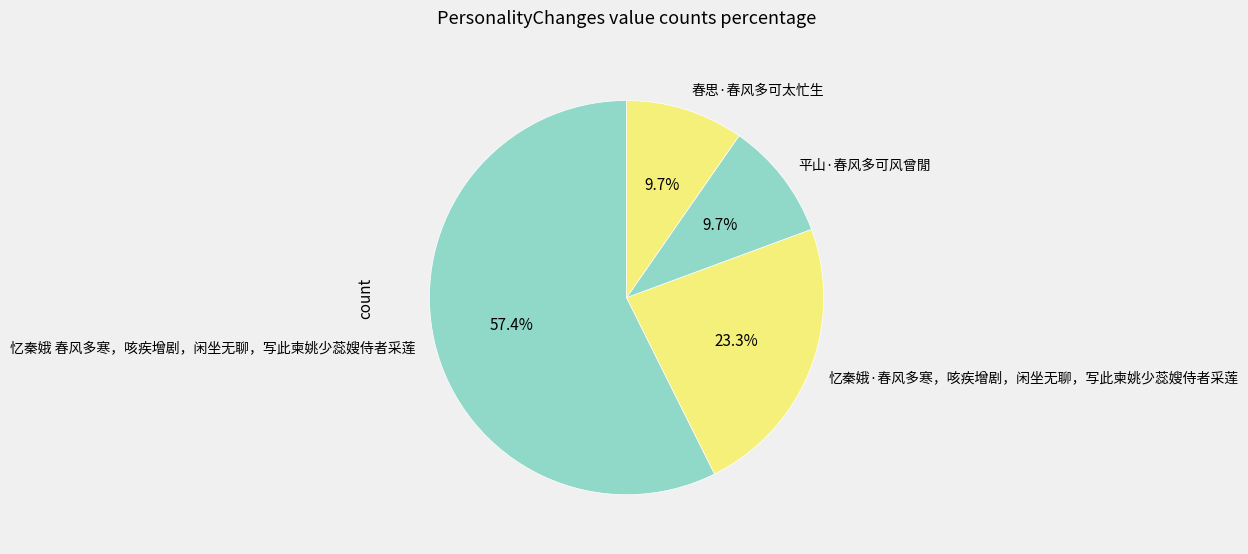

Count the number of slices in the pie.

4